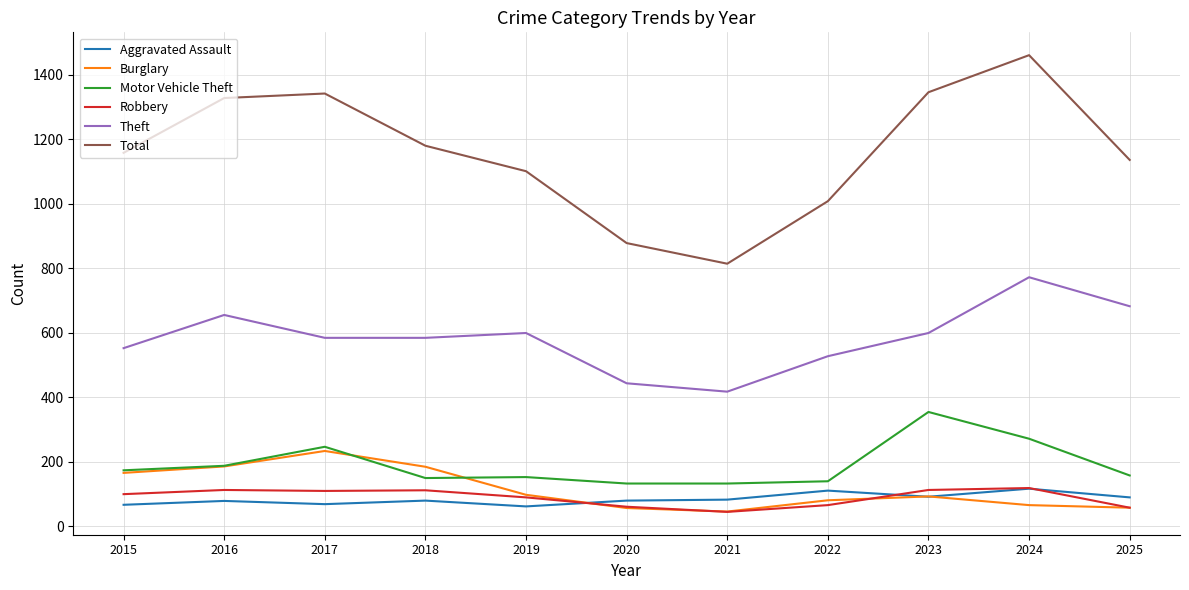

Where do Aggravated Assault and Robbery first cross each other?

2019 and 2020